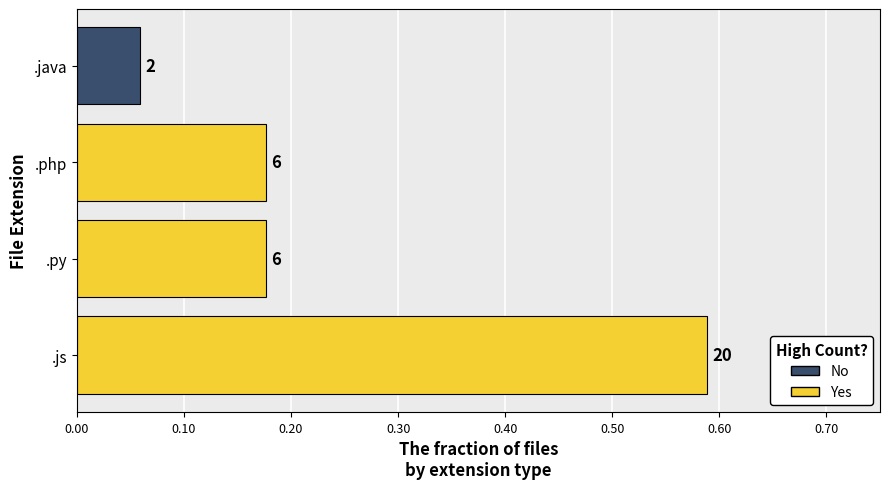

Reading left to right, what are all the values shown in this chart?

0.6	0.2	0.2	0.1